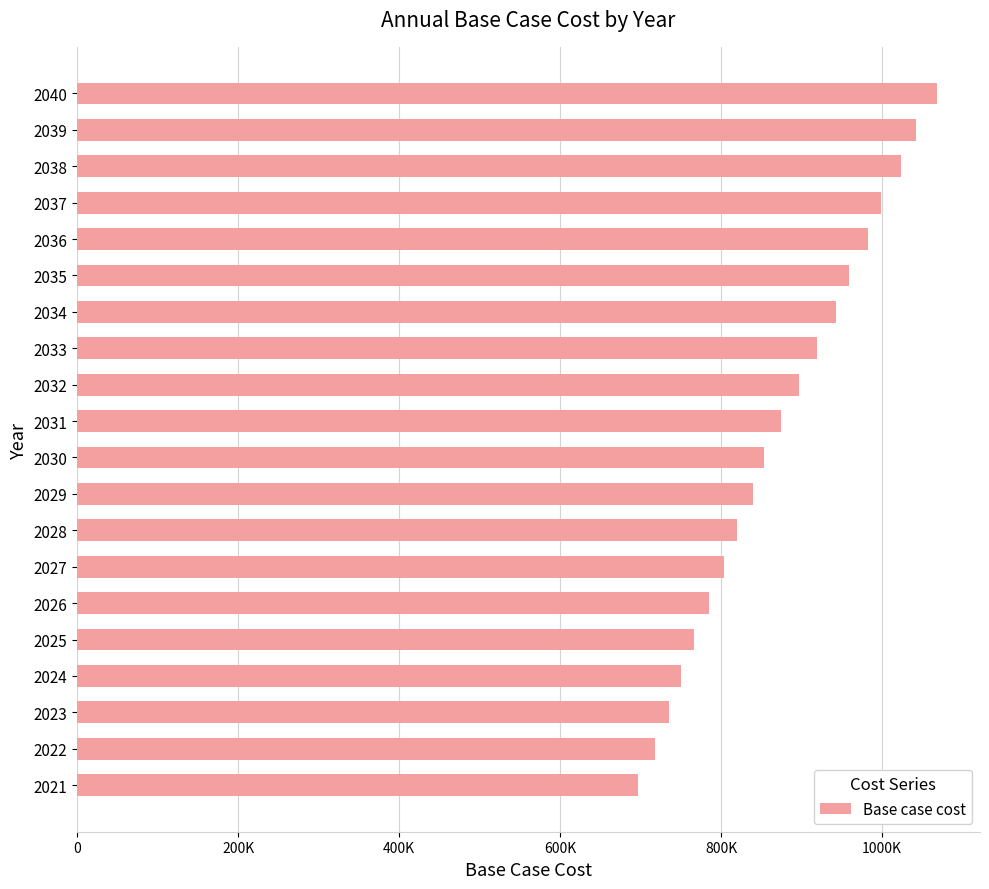

What is the minimum value shown in the chart?

696137.1